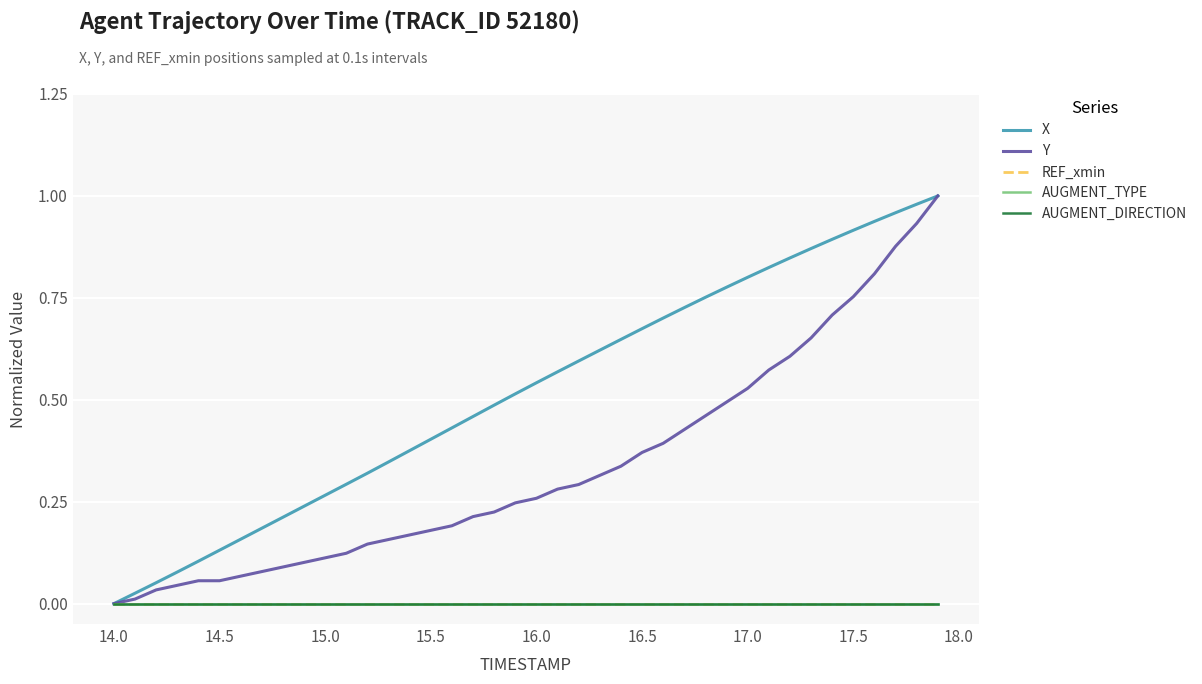

Does the chart have visible grid lines?

Yes